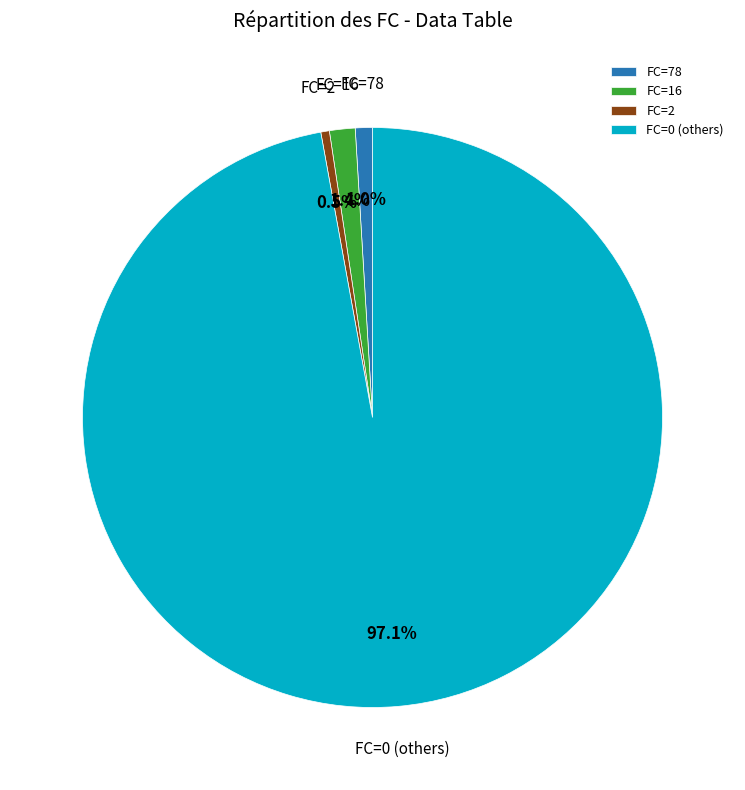

How much of the chart is everything except FC=0 (others)?

2.9%